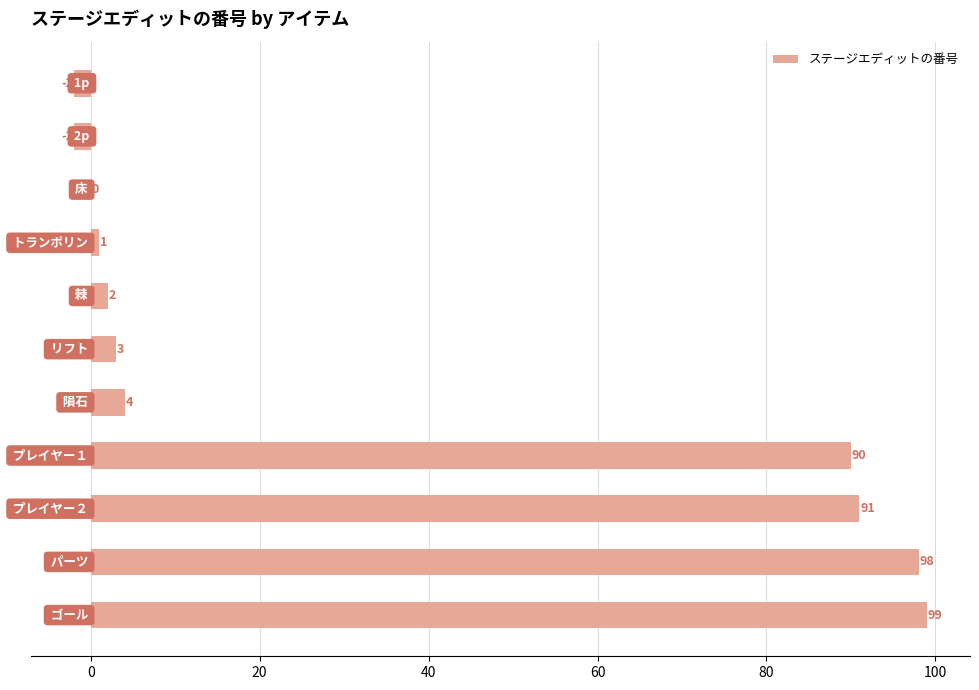

What is the sum of all values?

384